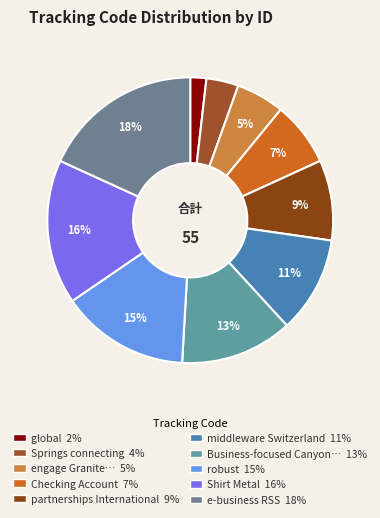

How many slices are in this pie chart?

10